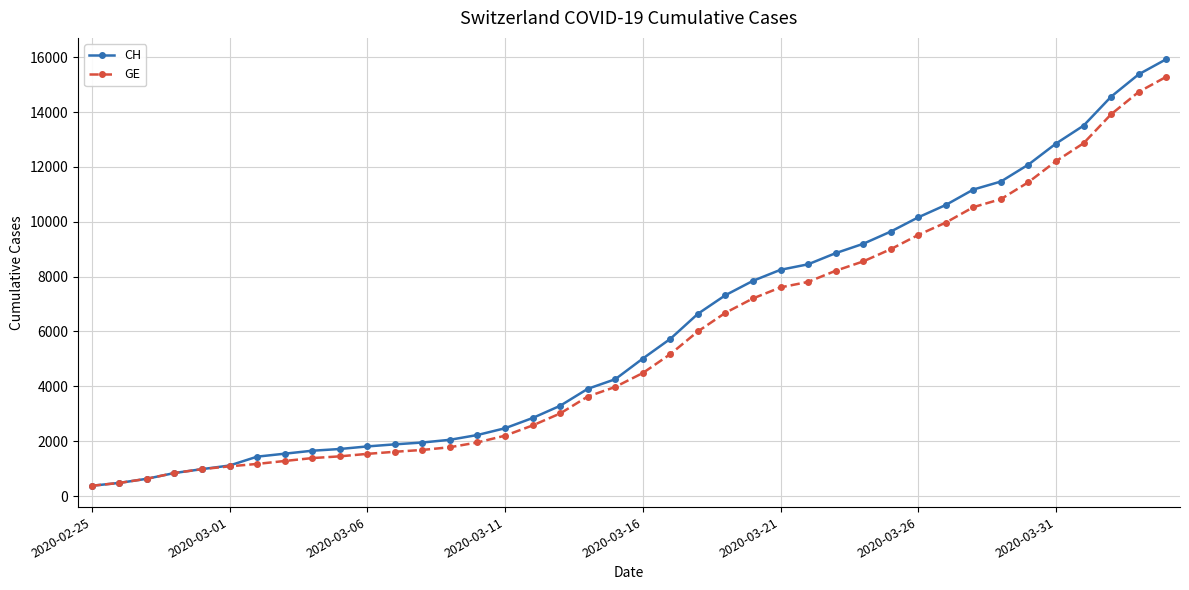

What is the maximum value shown in the chart?

15926